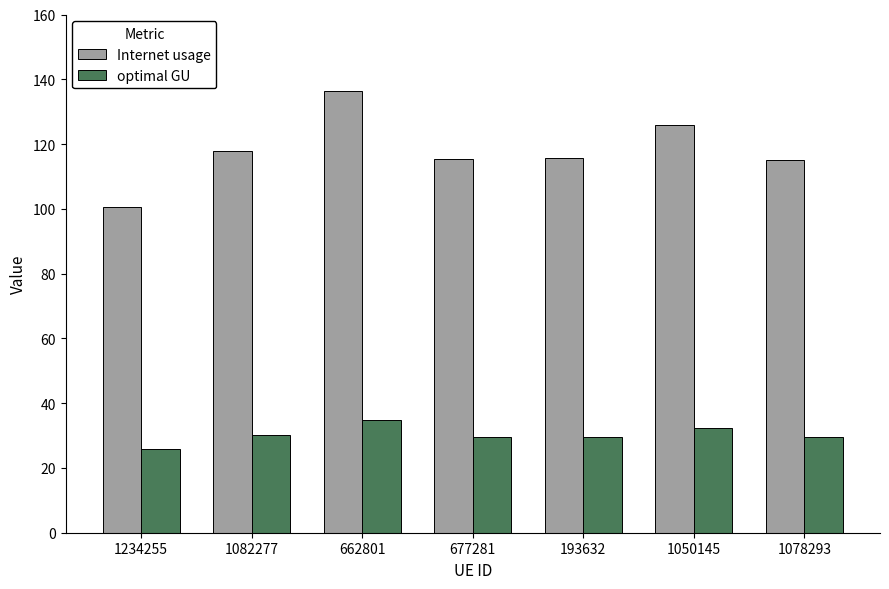

Which series has the largest range (max minus min)?

Internet usage